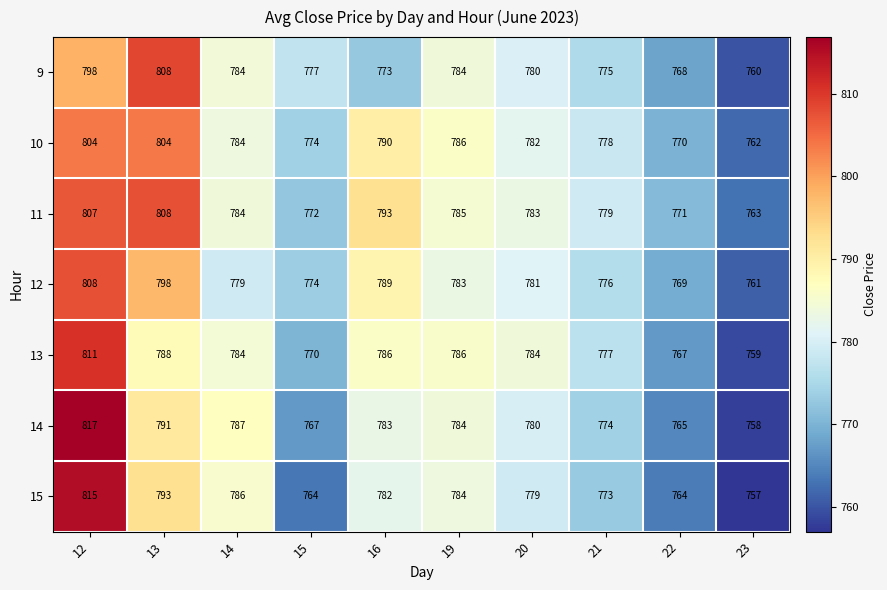

Which series has the largest range (max minus min)?

14